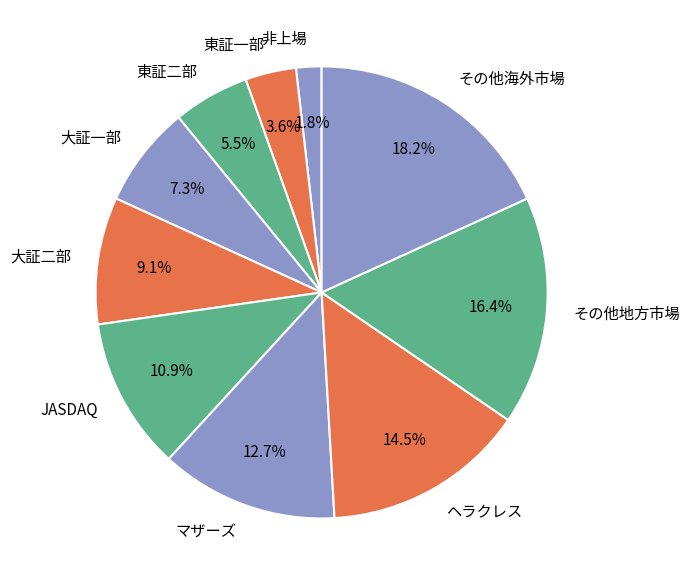

Does ヘラクレス represent more than half of the total?

No